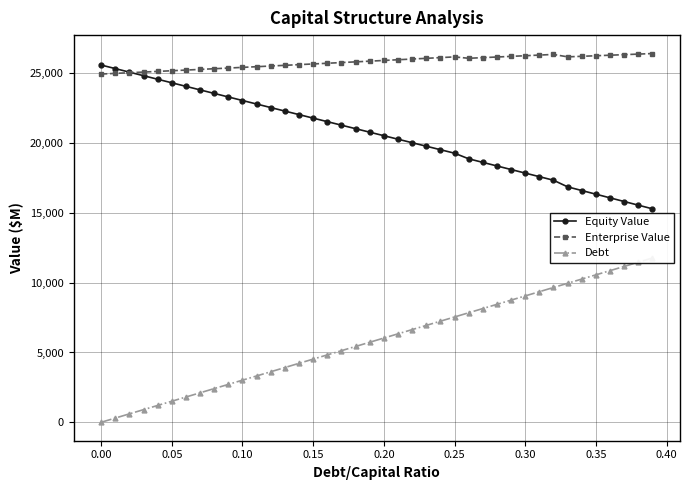

What is the minimum value for Equity Value?

15291.9